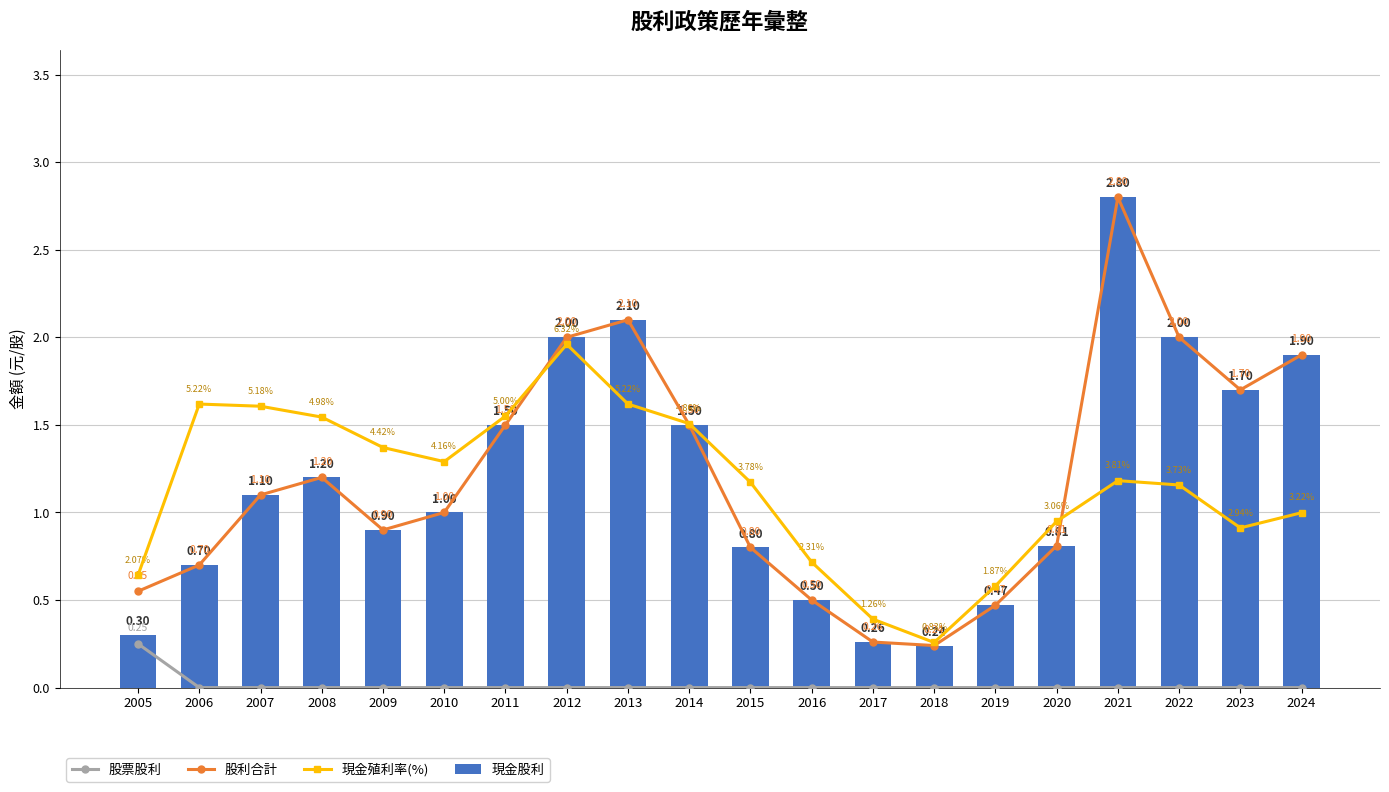

Between 2006 and 2009, which series saw the biggest shift?

現金殖利率(%)